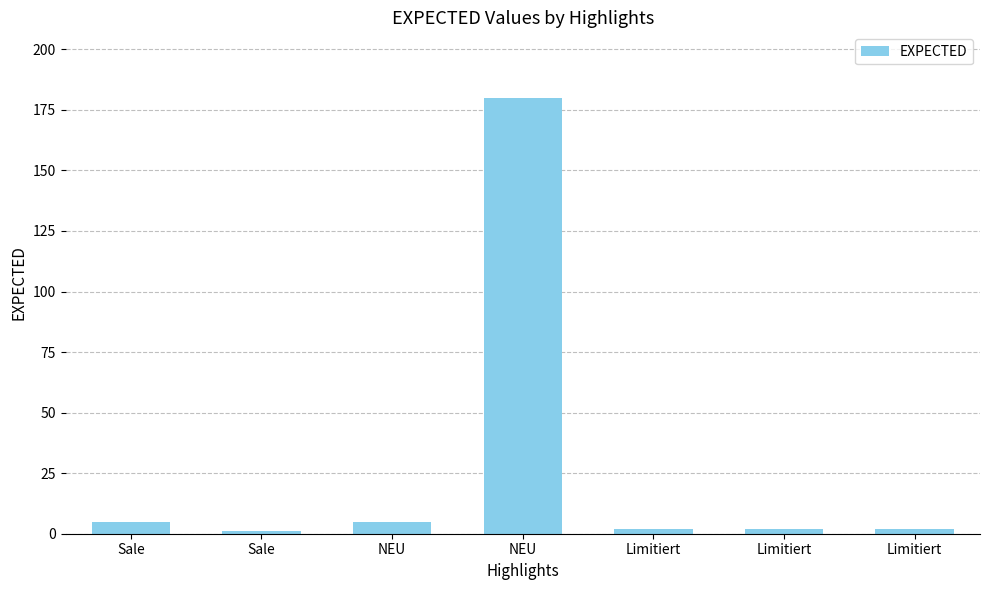

What is the ratio of the value at NEU to the value at Limitiert?

2.5